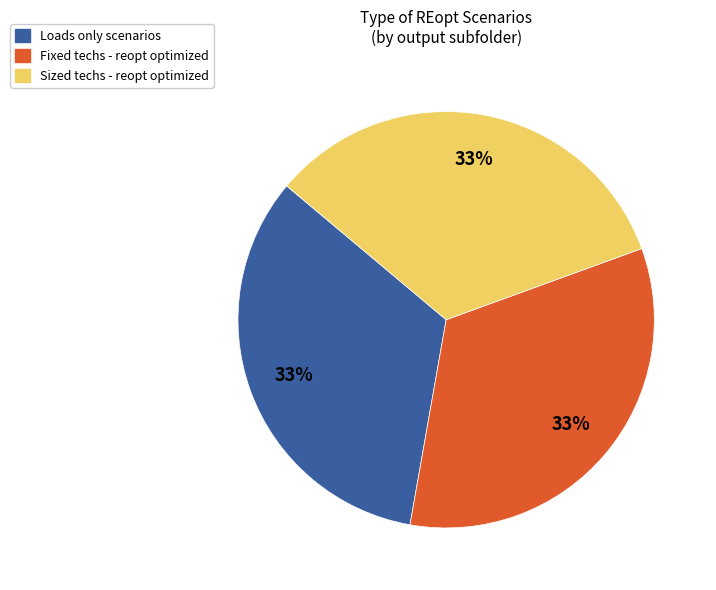

Is there a majority slice in this chart?

No